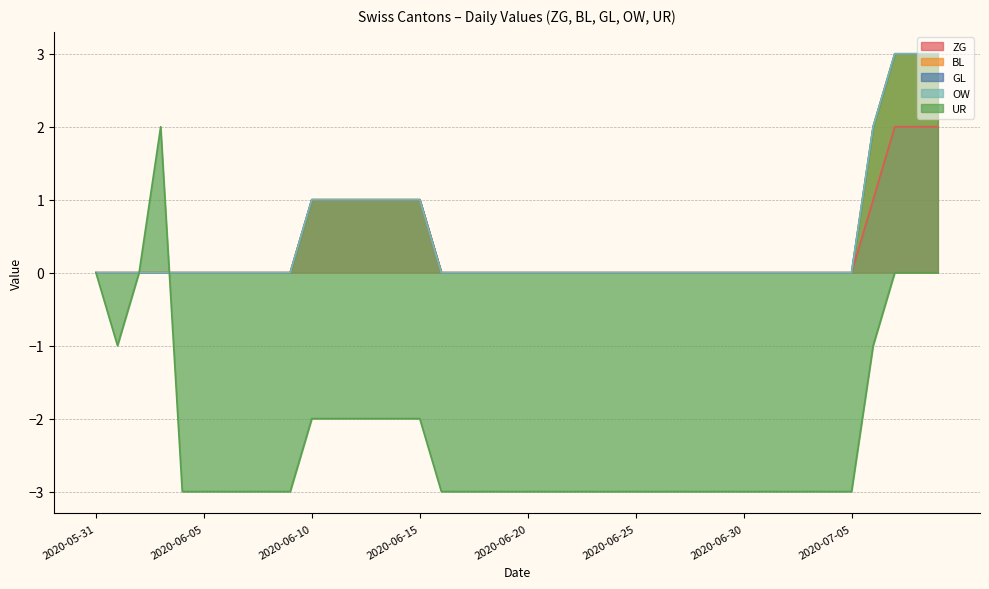

The ZG series shows 0 at 2020-06-30. True or false?

True